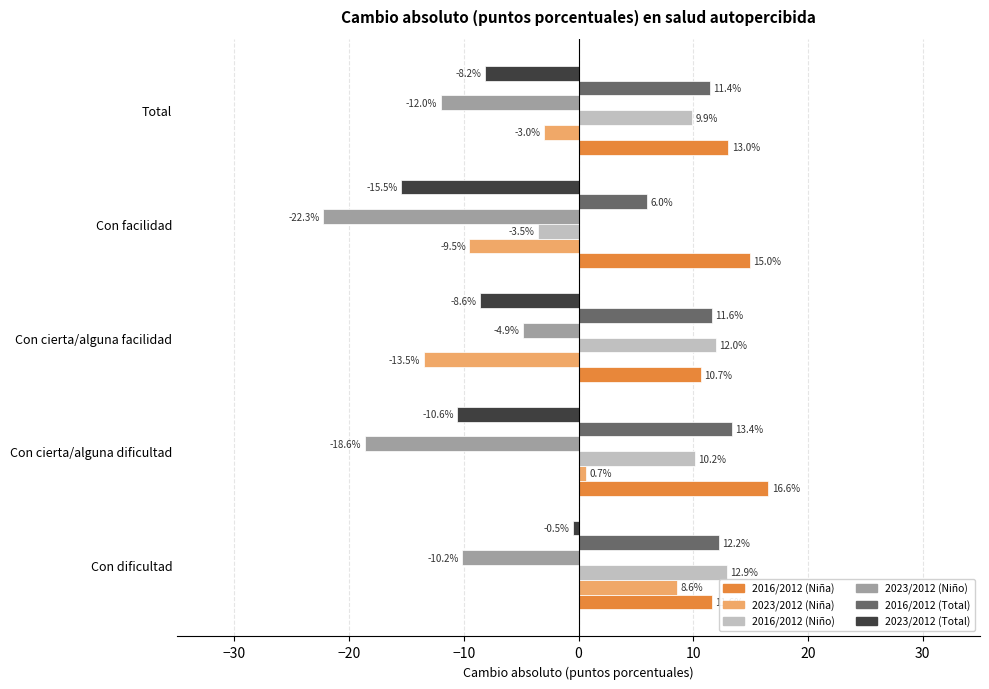

At which category is the sum across all series the highest?

Con dificultad